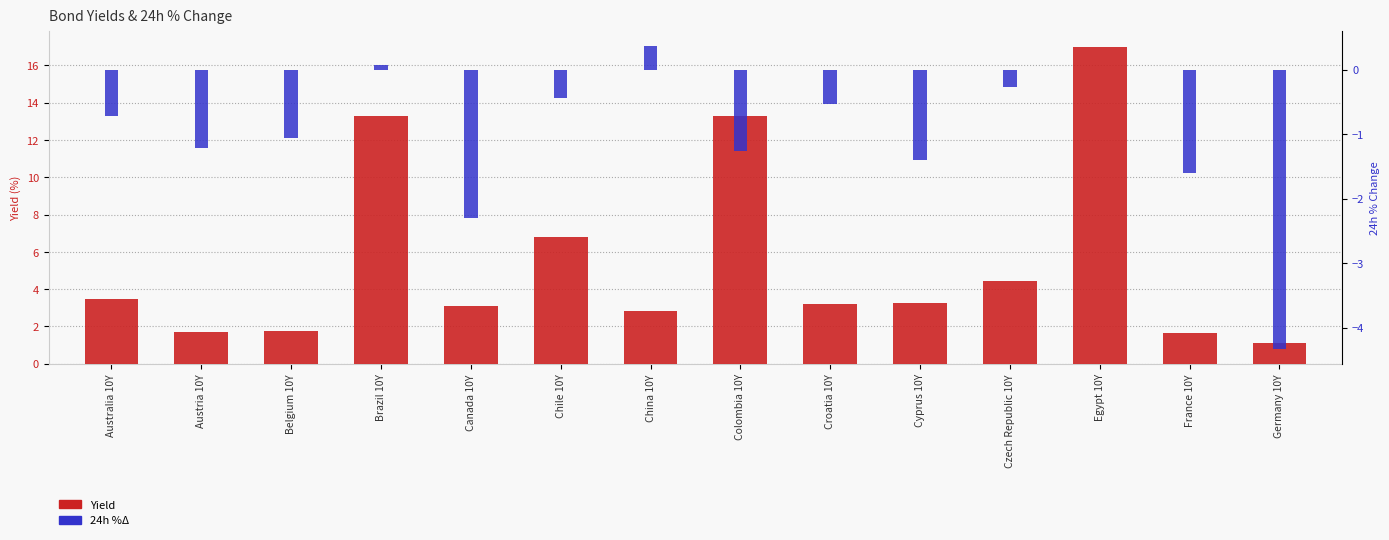

Between Austria 10Y and Egypt 10Y, which is larger?

Egypt 10Y